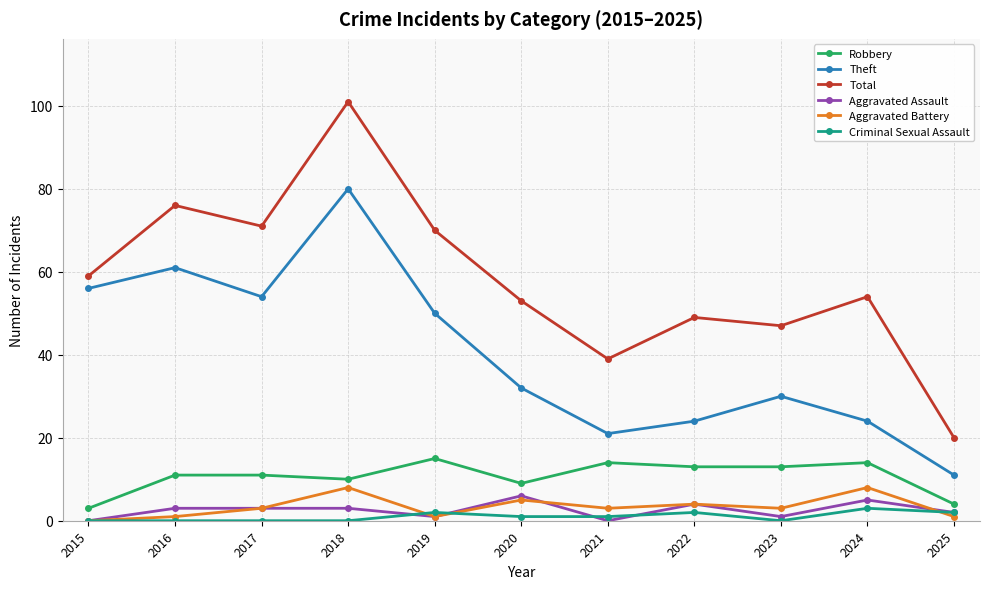

How many distinct data groups are displayed?

6